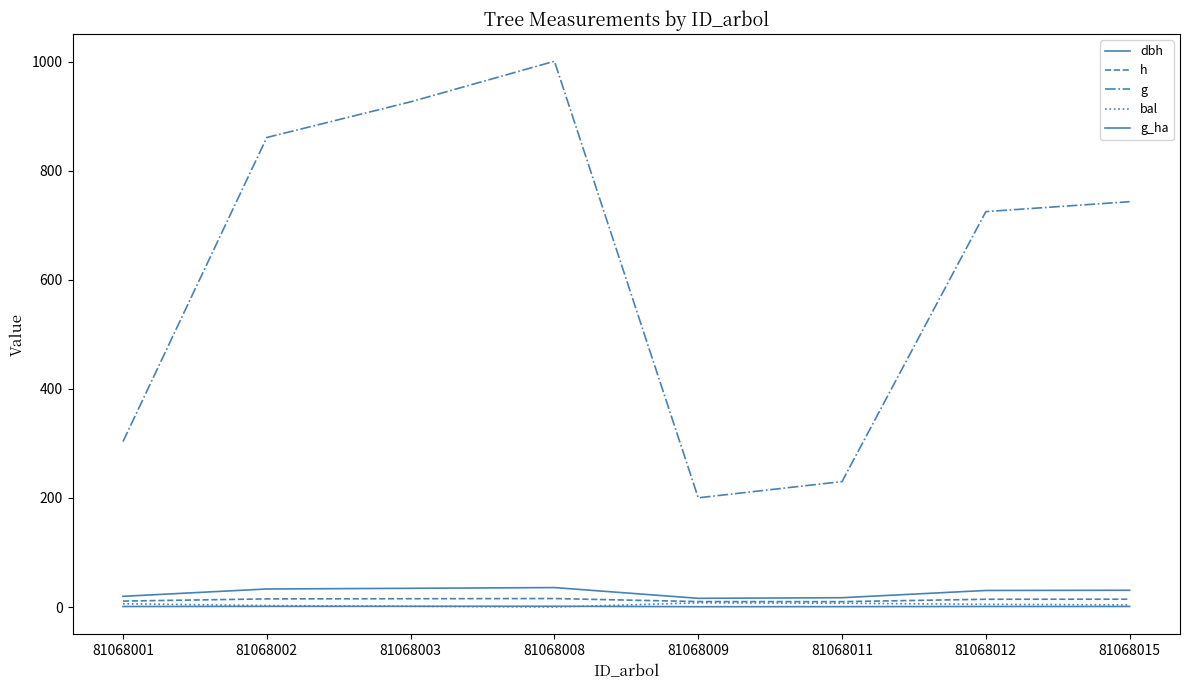

What is the sum of the dbh values at 81068003 and 81068015?

65.1